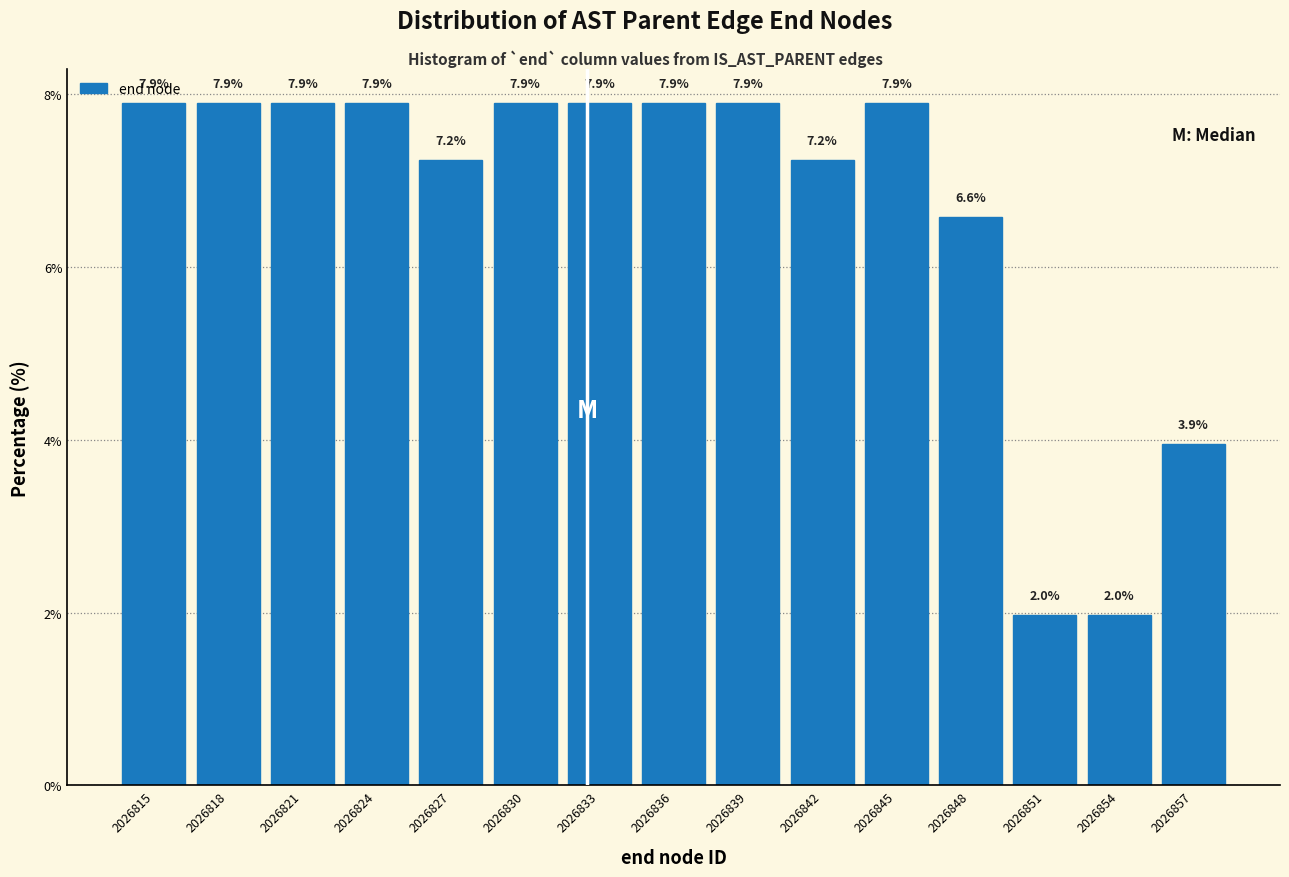

Reading left to right, extract all data points from this chart.

2026815=7.9	2026818=7.9	2026821=7.9	2026824=7.9	2026827=7.2	2026830=7.9	2026833=7.9	2026836=7.9	2026839=7.9	2026842=7.2	2026845=7.9	2026848=6.6	2026851=2.0	2026854=2.0	2026857=3.9